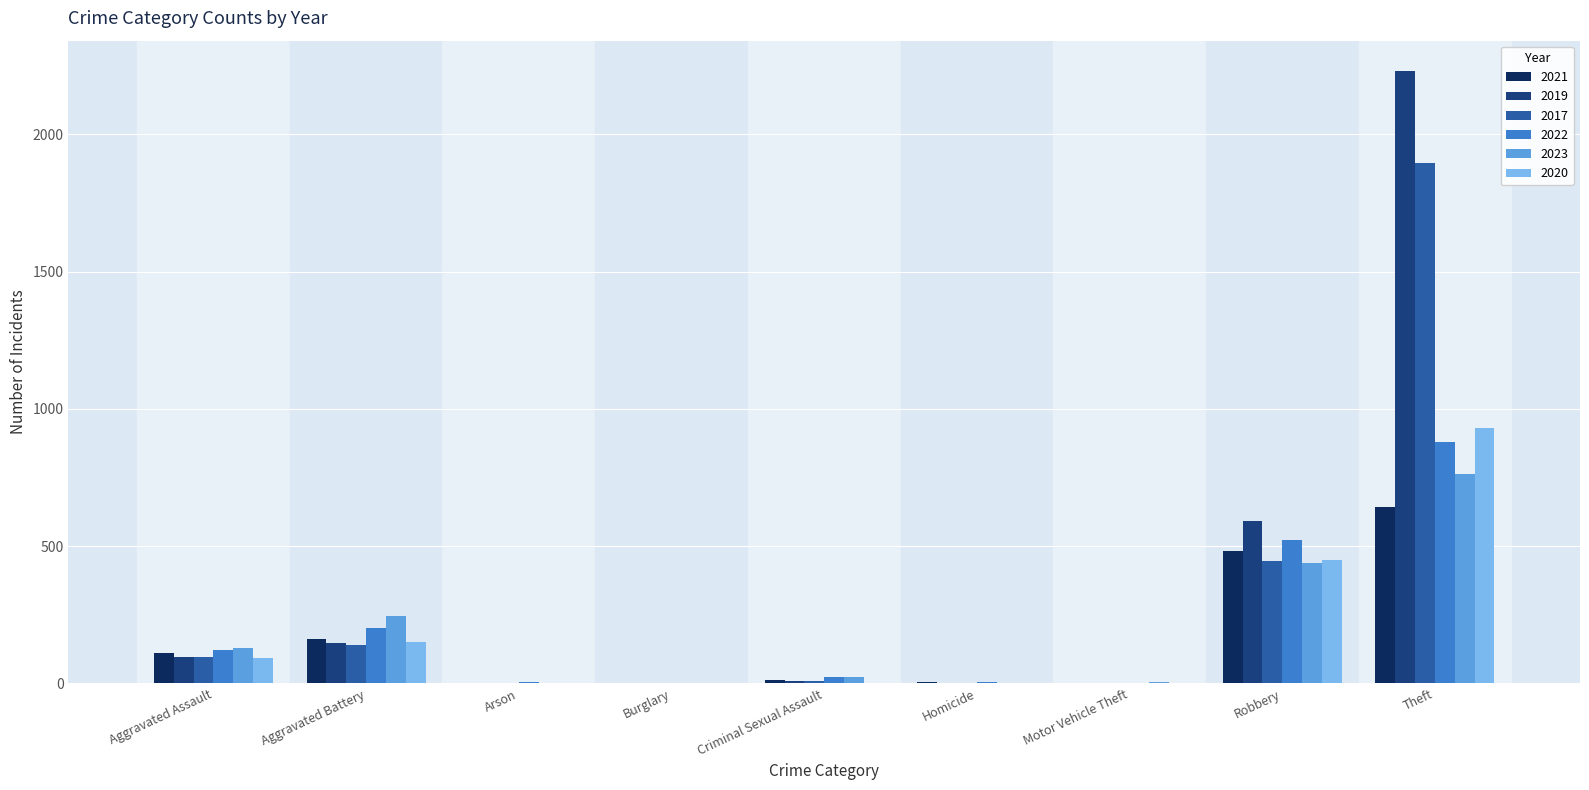

Where is 2020 nearest to the value 465?

Robbery